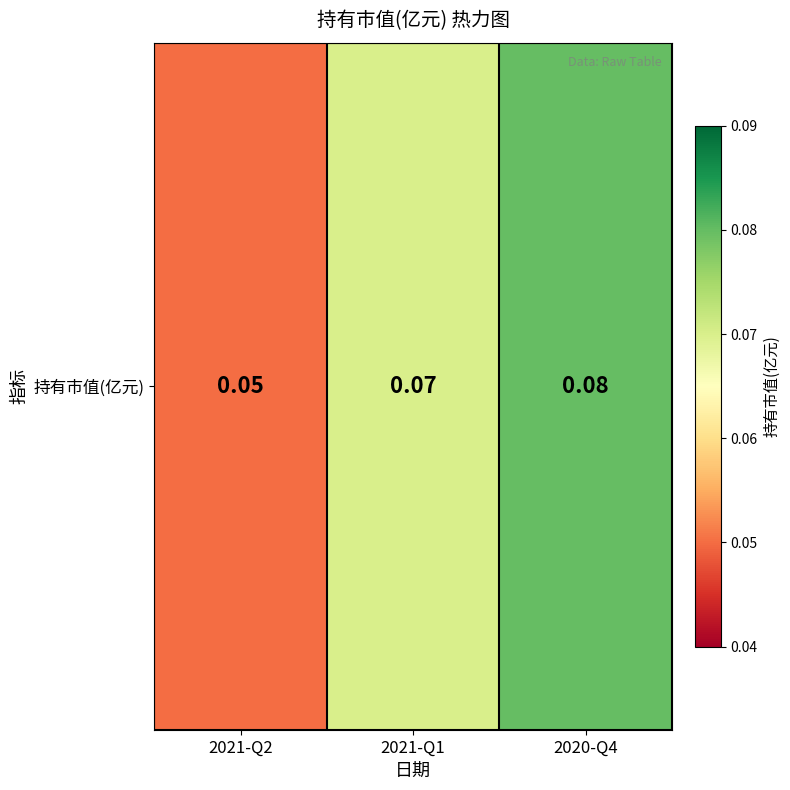

The value at 2021-Q1 is 0.0. True or false?

False